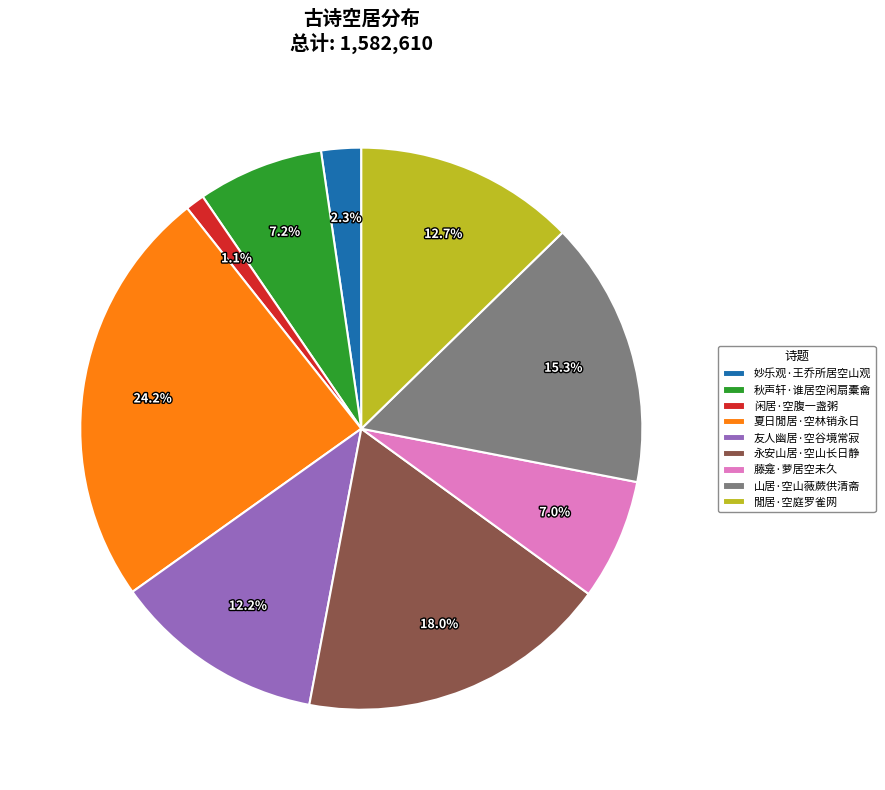

Count the number of slices in the pie.

9